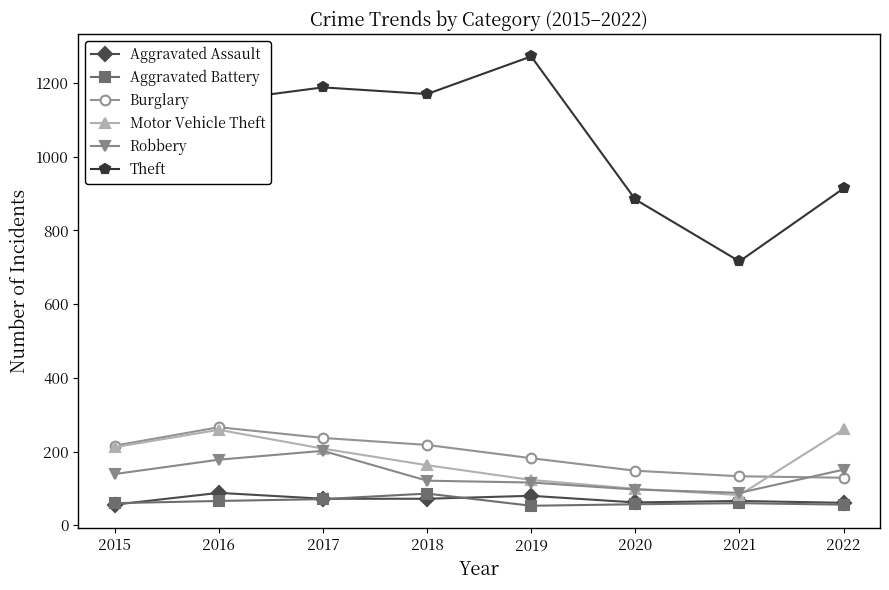

What is the sum of the Theft values at 2015 and 2021?

1757